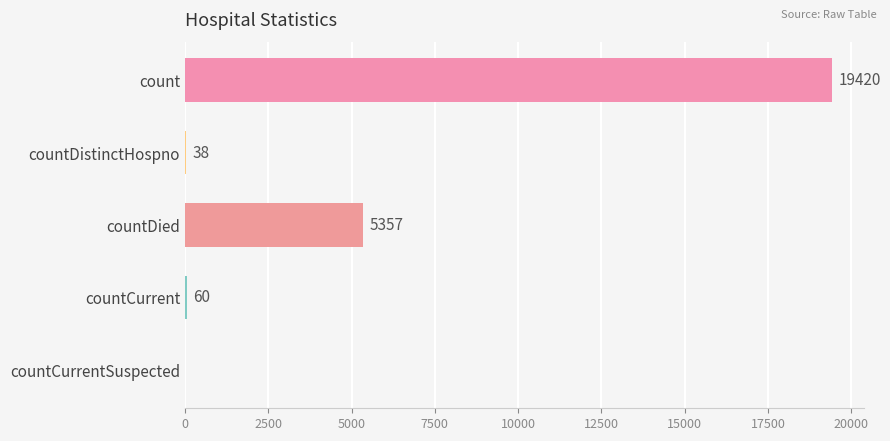

Are the bars horizontal?

Yes